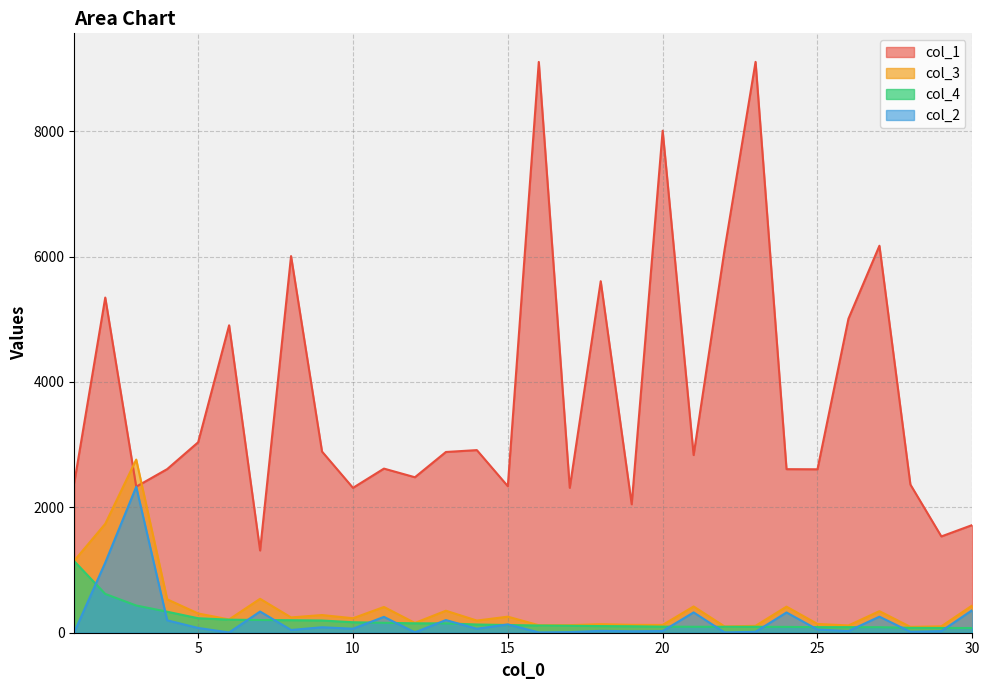

How many values in the col_4 series are below 123?

15